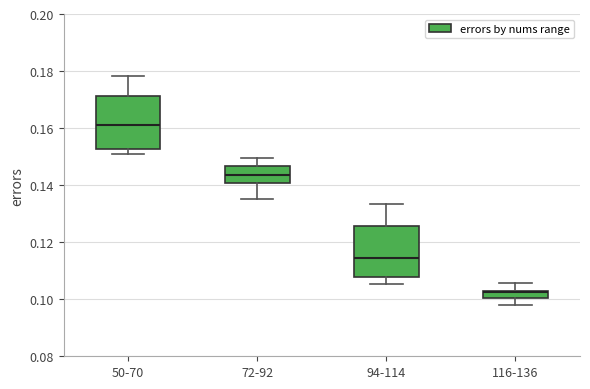

Which box has the lowest median line?

116-136